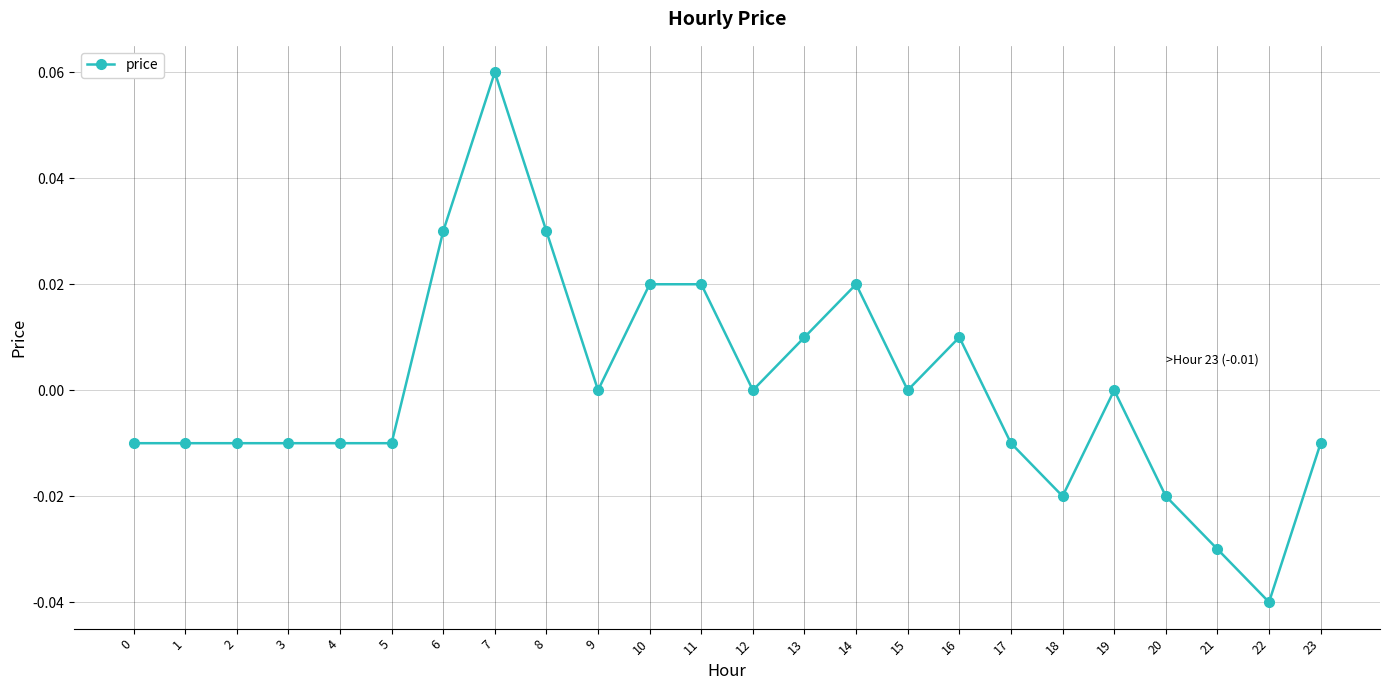

Is it true that the value at 20 is -0.0?

True